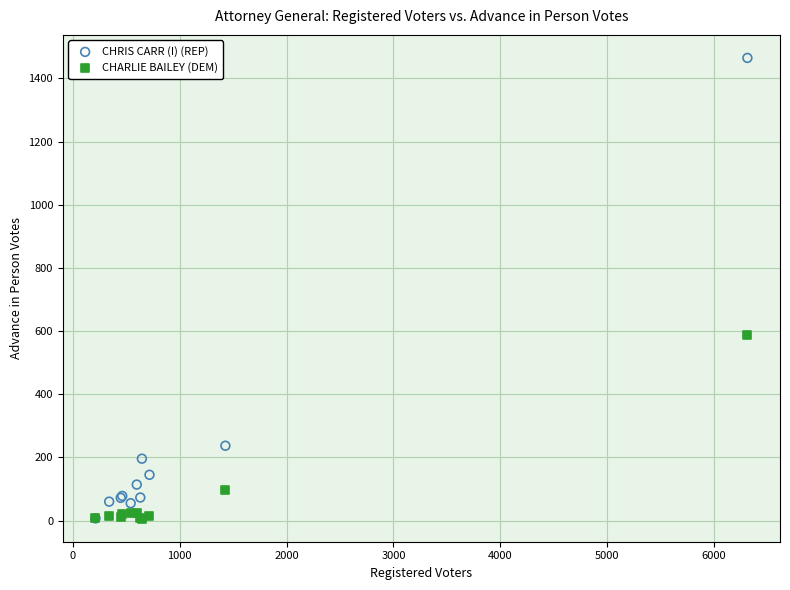

In the CHRIS CARR (I) (REP) series, what Y value is closest to 736?

237